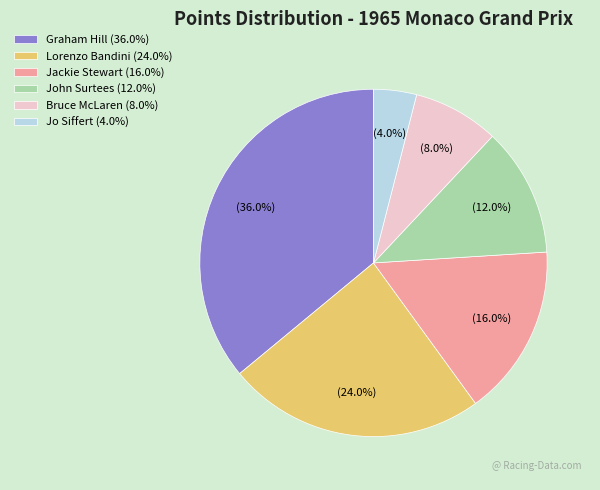

What portion of the pie excludes Lorenzo Bandini?

76.0%